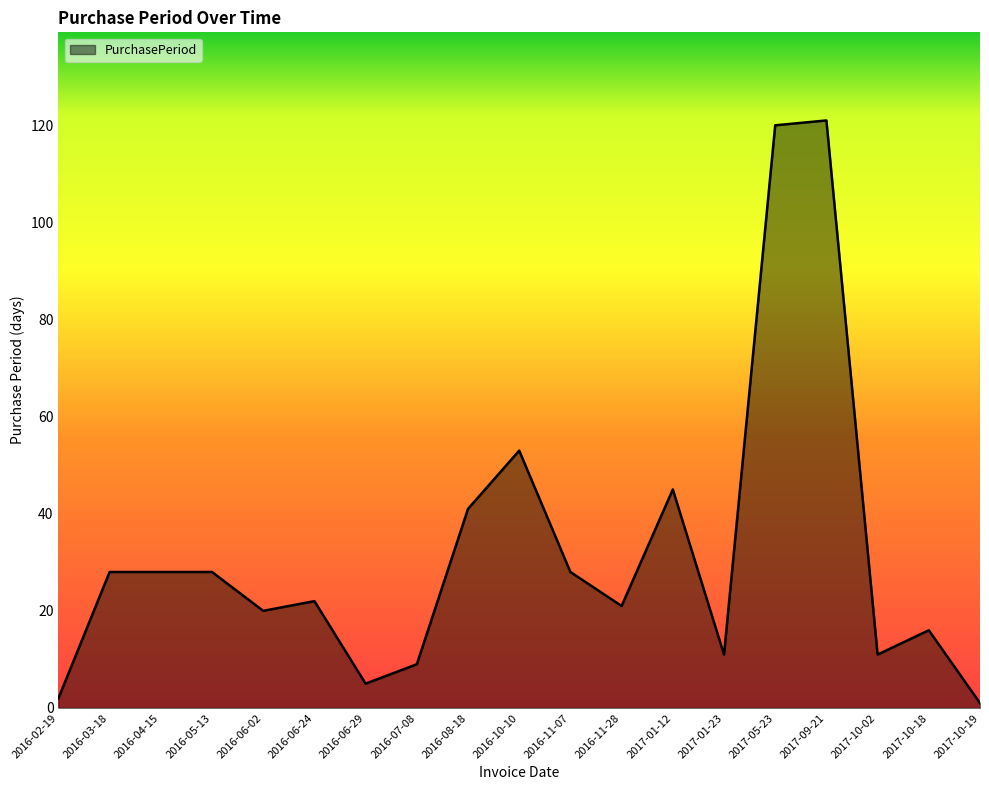

What is the maximum value shown in the chart?

121